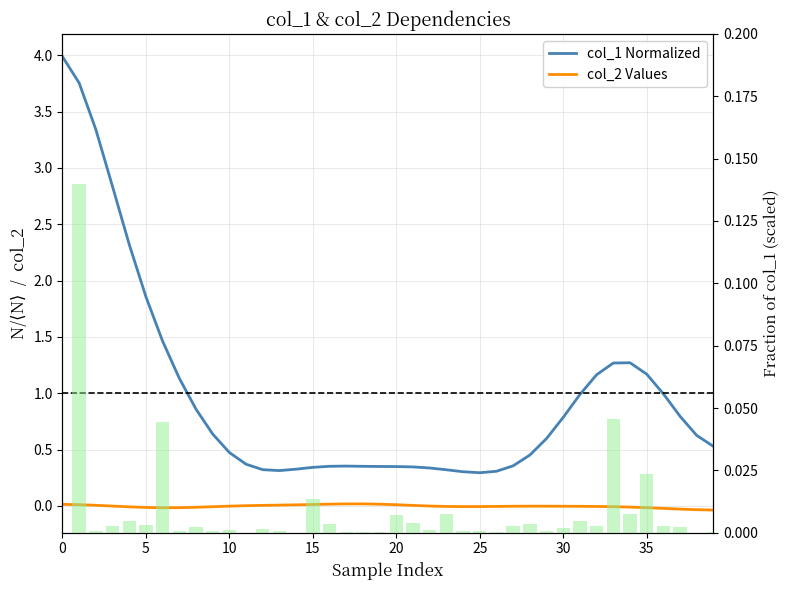

The value of col_2 Values at 20 is -0.0. True or false?

True